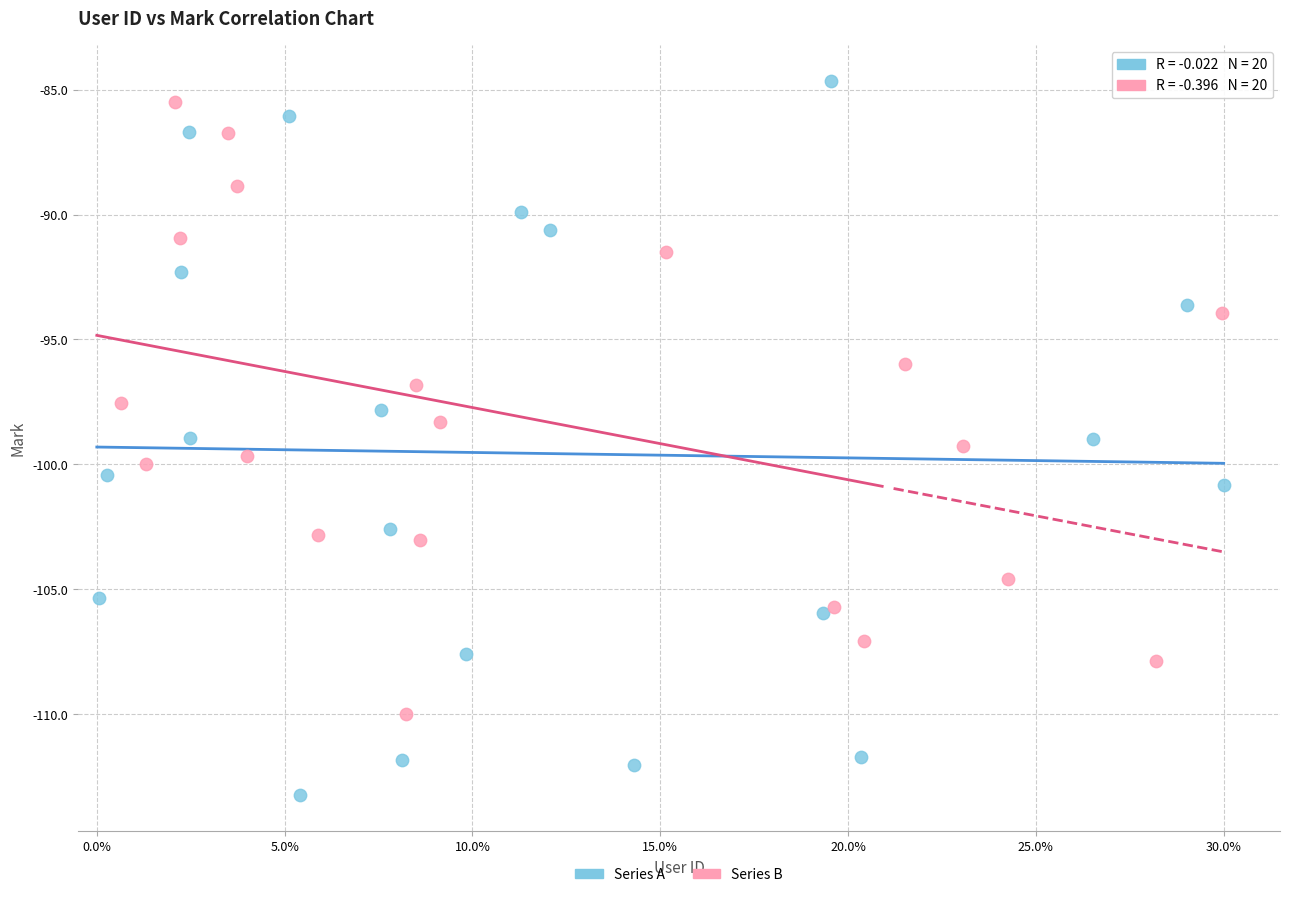

Which series has the widest spread of Y values?

Series A